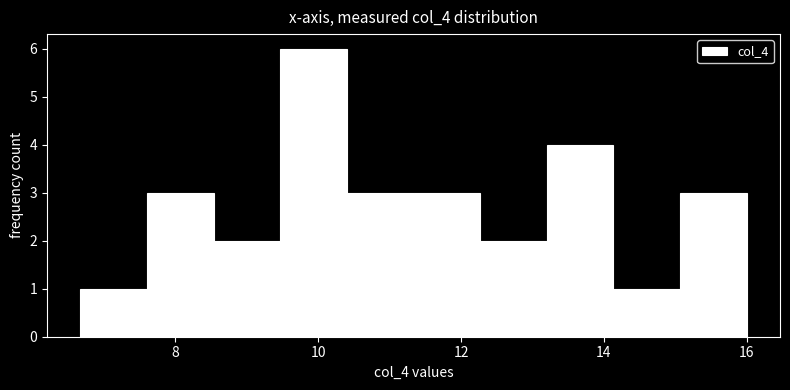

Reading left to right, transcribe this chart: for each bar, give the range it covers on the x-axis and its height. Neither the bar edges nor the heights are printed on the chart, so give them approximately, as read against the axes.

6.6 to 7.6: 1
7.6 to 8.6: 3
8.6 to 9.4: 2
9.4 to 10.4: 6
10.4 to 11.4: 3
11.4 to 12.2: 3
12.2 to 13.2: 2
13.2 to 14.2: 4
14.2 to 15.0: 1
15.0 to 16.0: 3